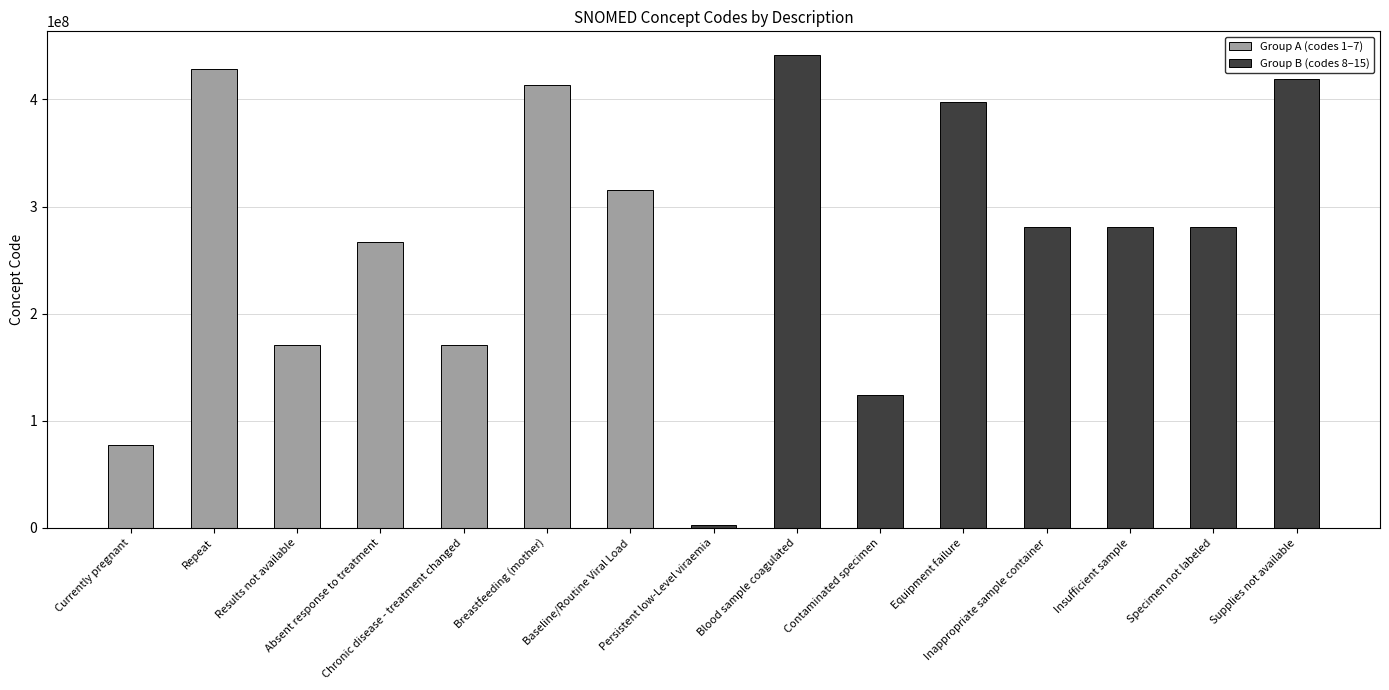

What value does the data have at Persistent low-Level viraemia, to the nearest 10?

2528000